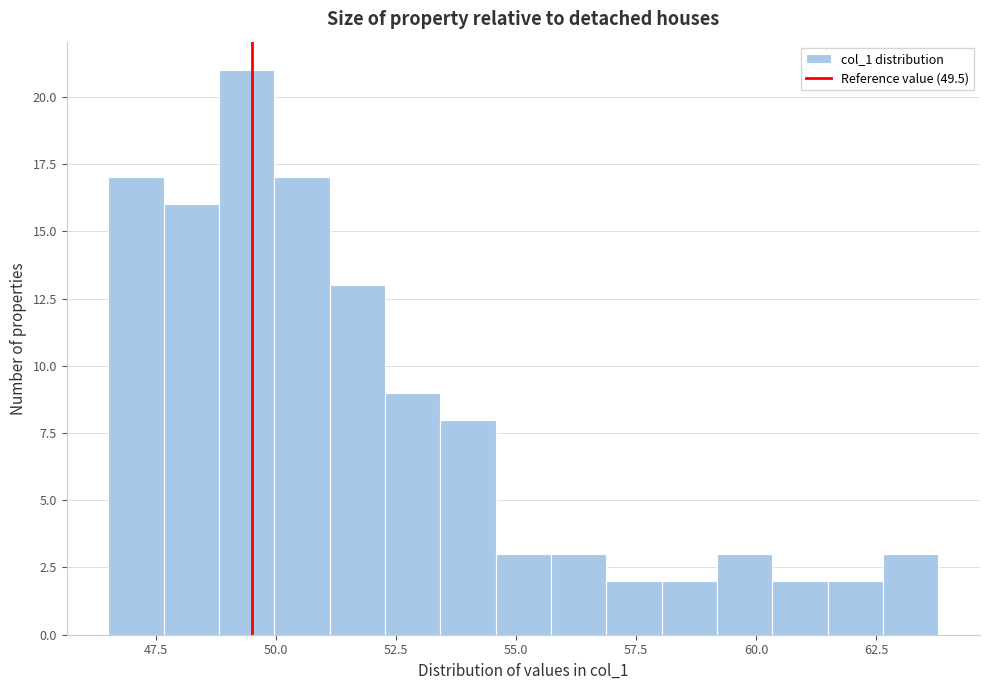

Around what value on the x-axis is the tallest bar? Give the approximate position of its centre, as read against the axis.

49.5